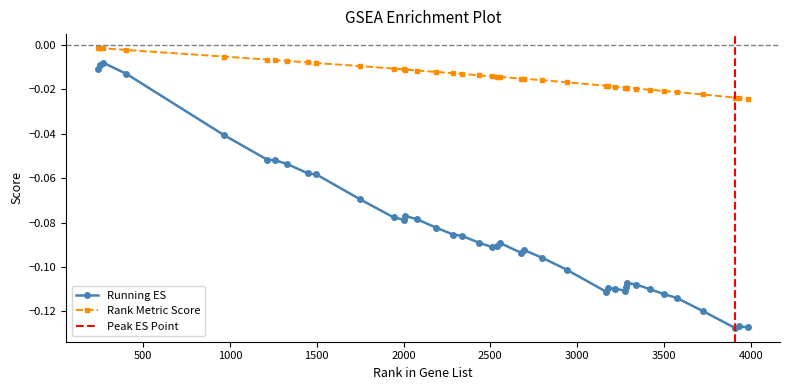

True or false: rank_metric and rank cross at least once.

False